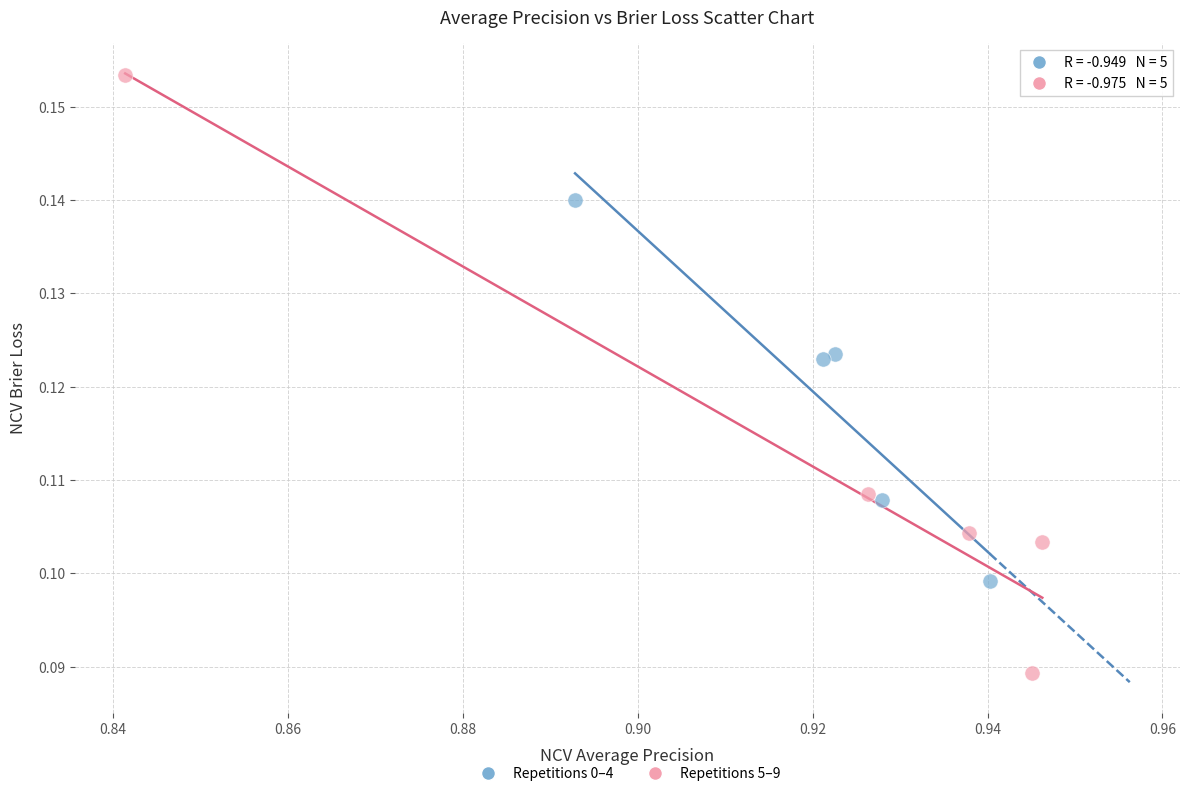

Which series contains the highest Y value?

Repetitions 5–9